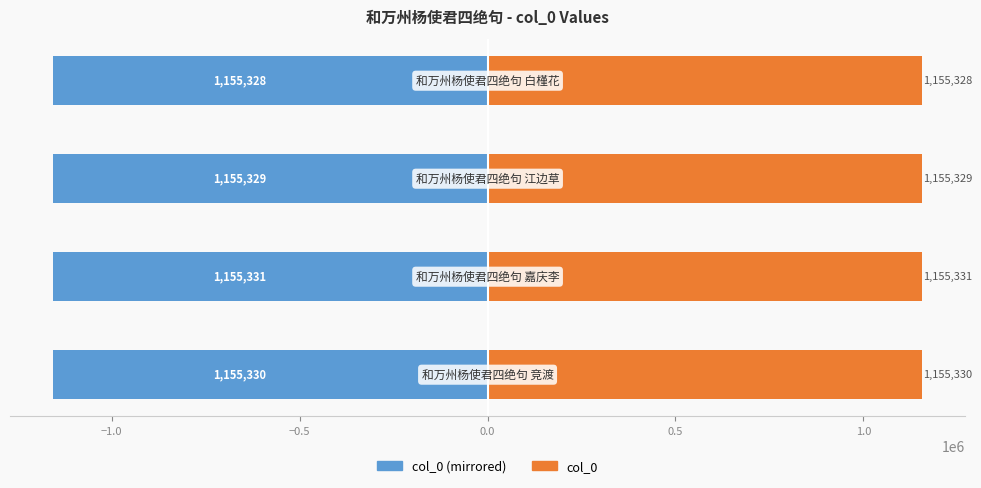

List the series in order of their overall mean, lowest first.

col_0 (left), col_0 (right)